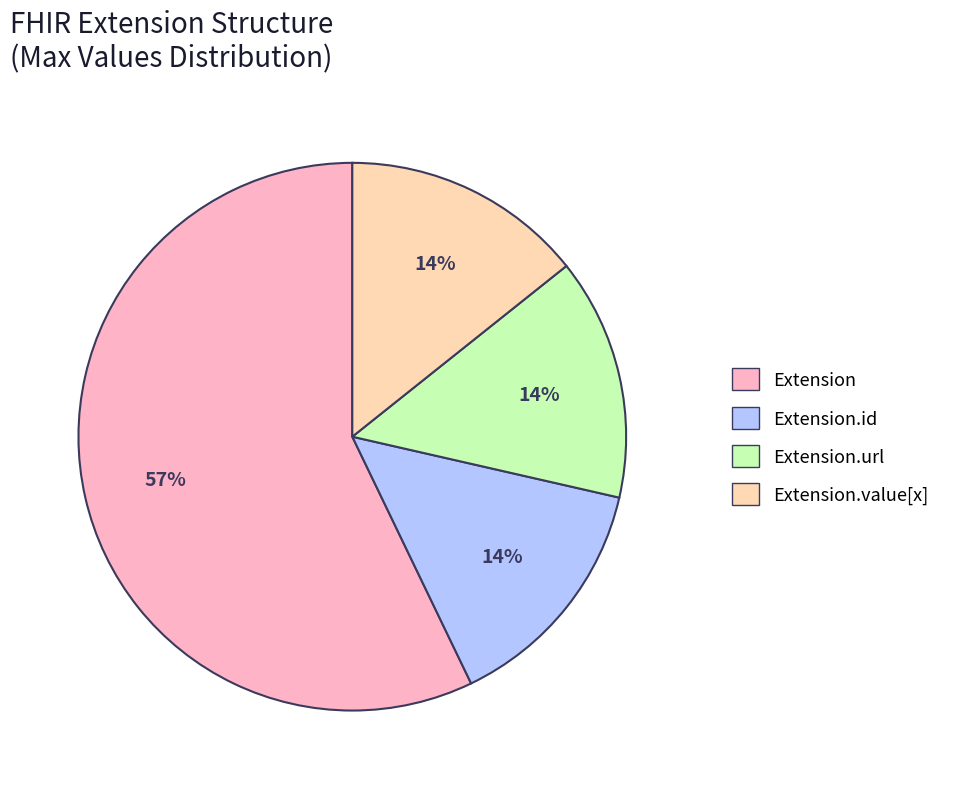

To the nearest percent, what is the difference between the largest and smallest slice percentages?

43%